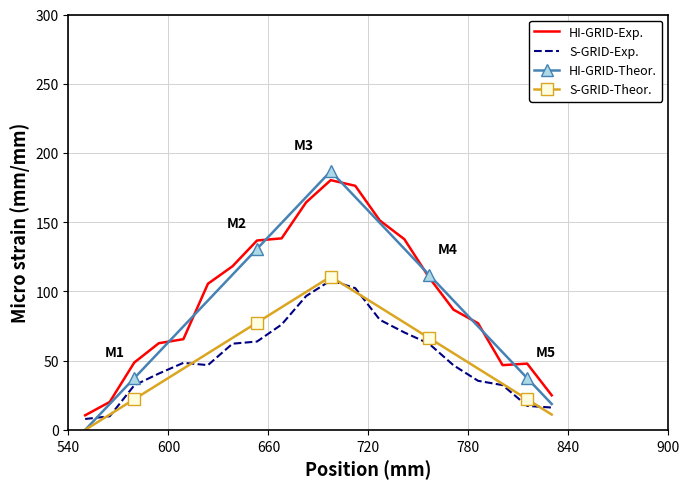

What is the maximum value shown in the chart?

186.8